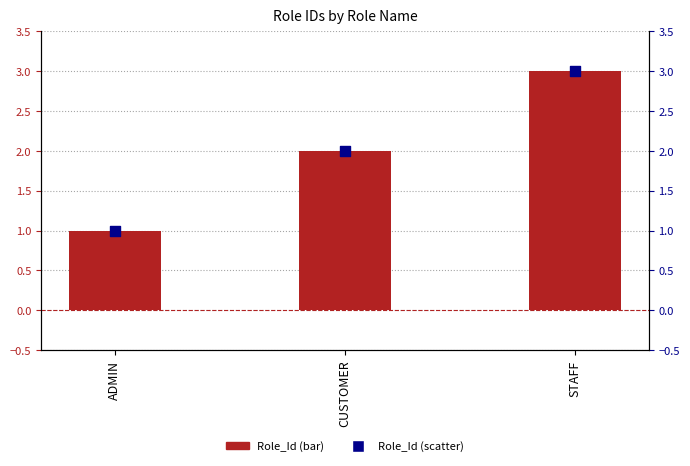

Which series has the largest total across all categories?

Role_Id